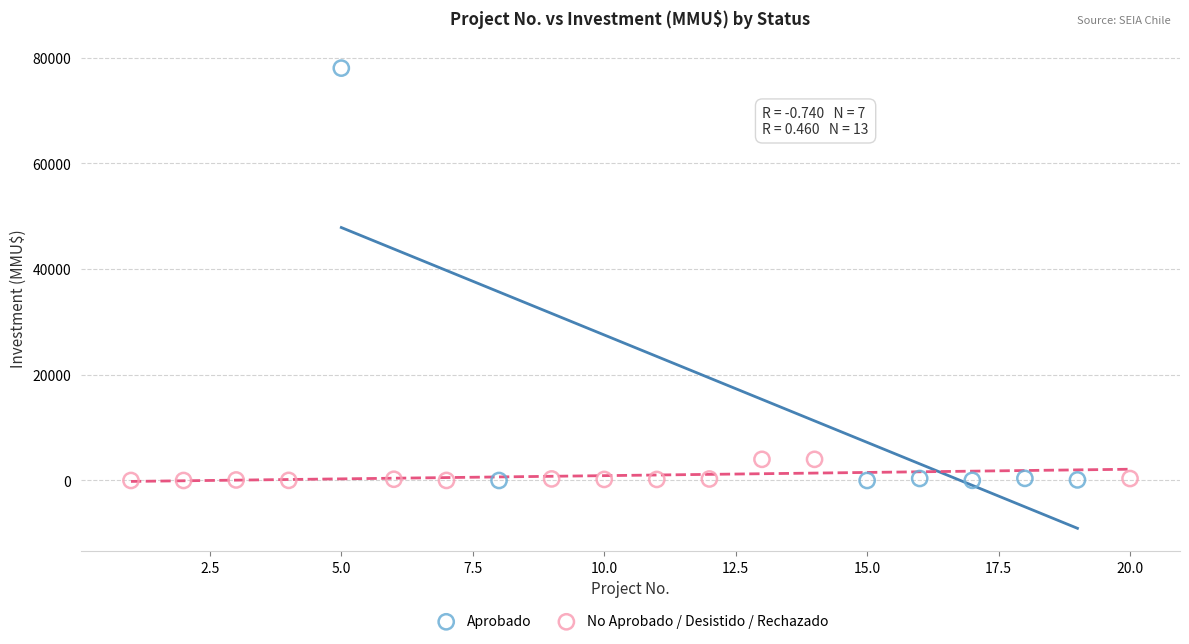

Which series has the widest spread of Y values?

Aprobado